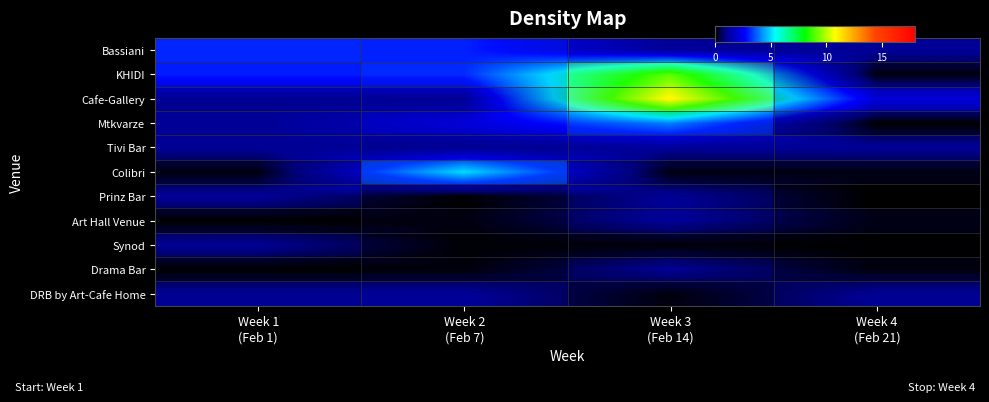

What is the difference between the maximum and minimum values in the KHIDI series?

9.0